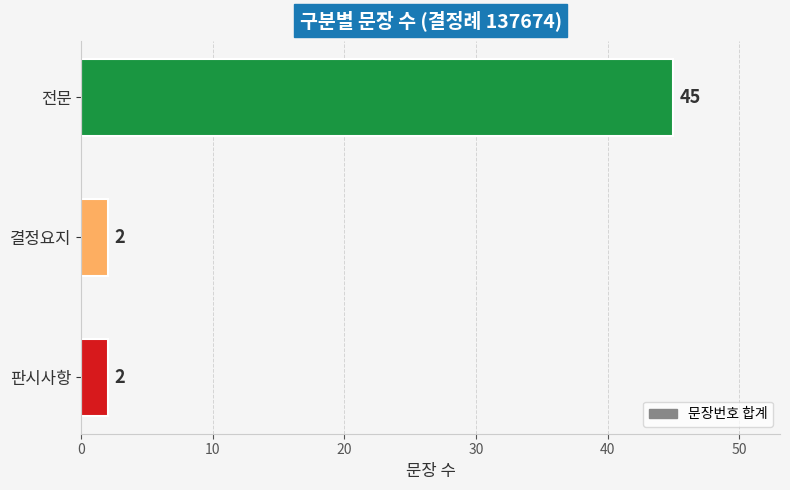

Which has a higher value, 결정요지 or 전문?

전문